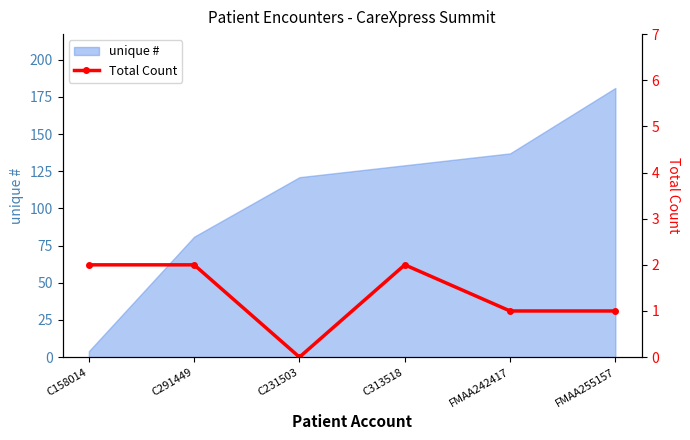

Which category has the lowest value across all series?

C231503